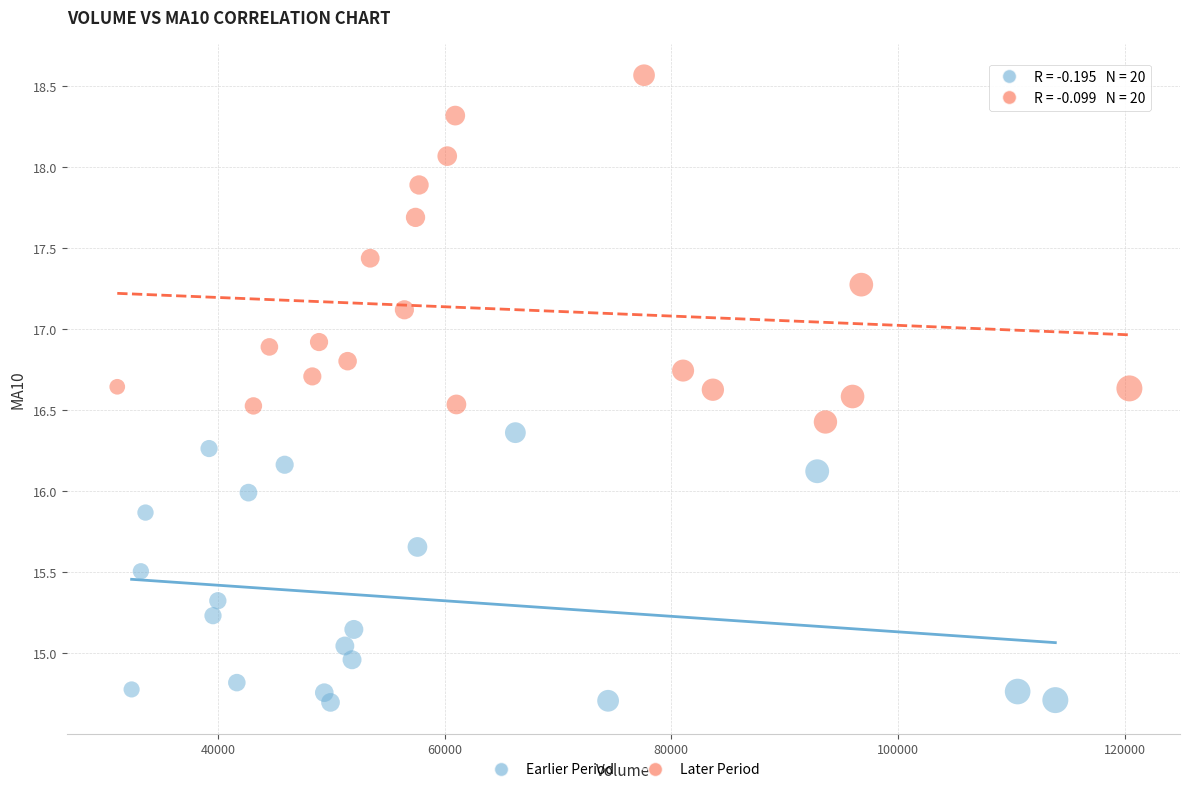

Which series has the largest Y range (max minus min)?

Later Period